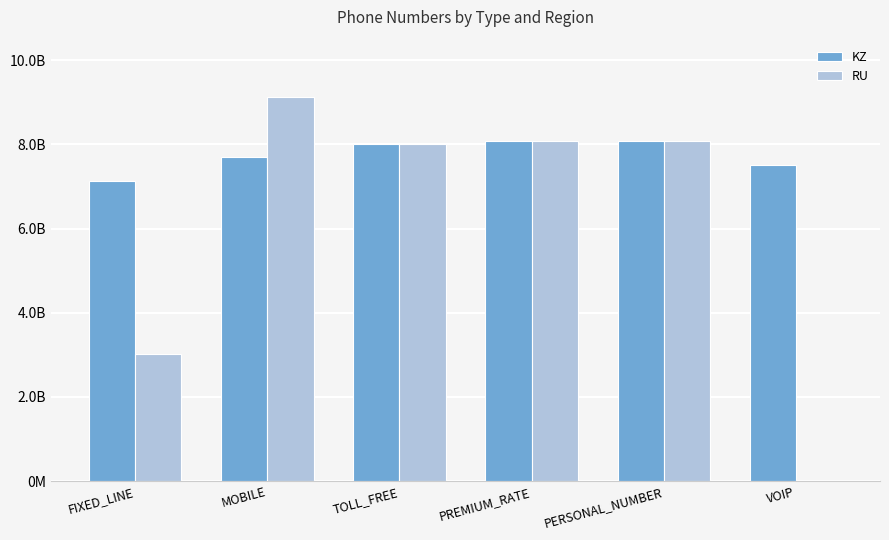

Reading right to left, what are all the values shown in this chart?

KZ: VOIP=7511234567	PERSONAL_NUMBER=8081234567	PREMIUM_RATE=8091234567	TOLL_FREE=8001234567	MOBILE=7710009998	FIXED_LINE=7123456789
RU: VOIP=0	PERSONAL_NUMBER=8081234567	PREMIUM_RATE=8091234567	TOLL_FREE=8001234567	MOBILE=9123456789	FIXED_LINE=3011234567